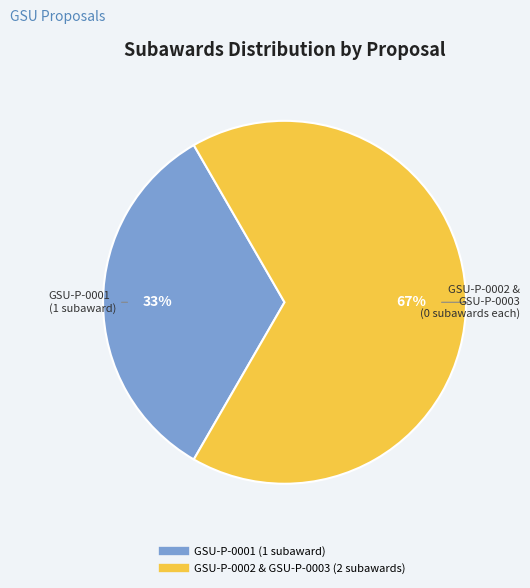

To the nearest percent, what is the average slice percentage?

50%